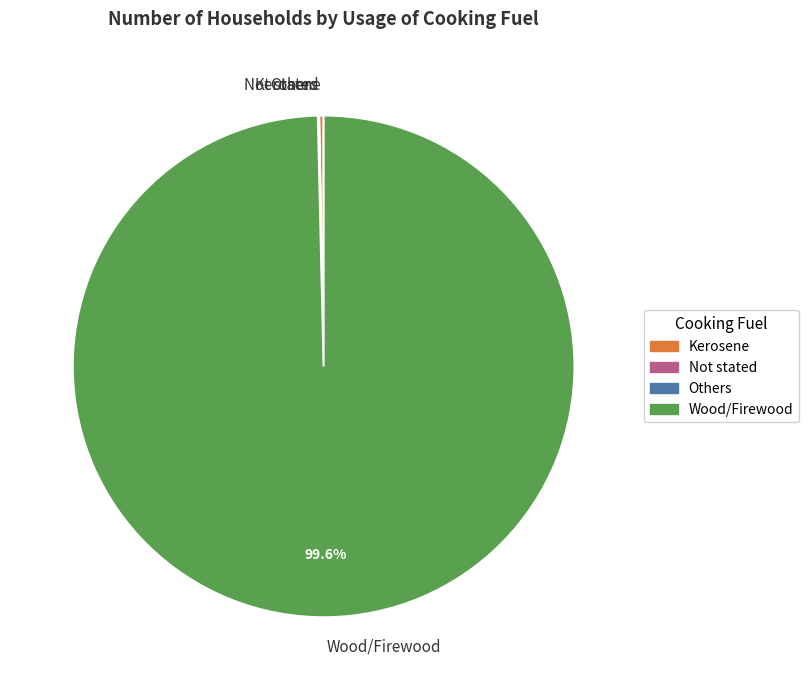

To the nearest percent, what is the average slice percentage?

25%